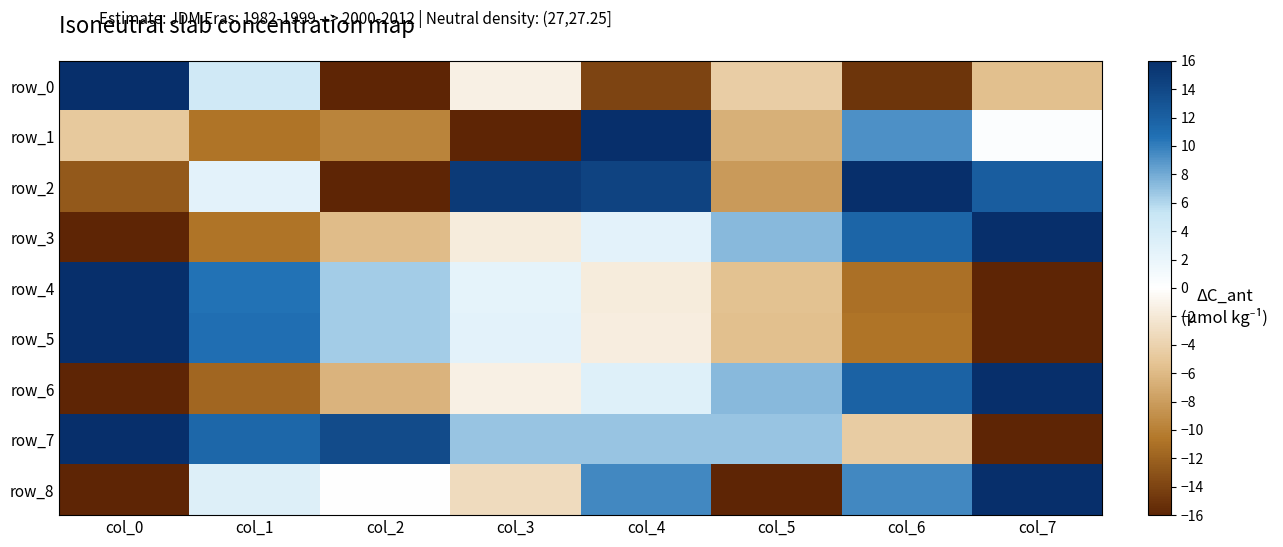

Is it true that row_6 equals 5.5 at col_4?

False